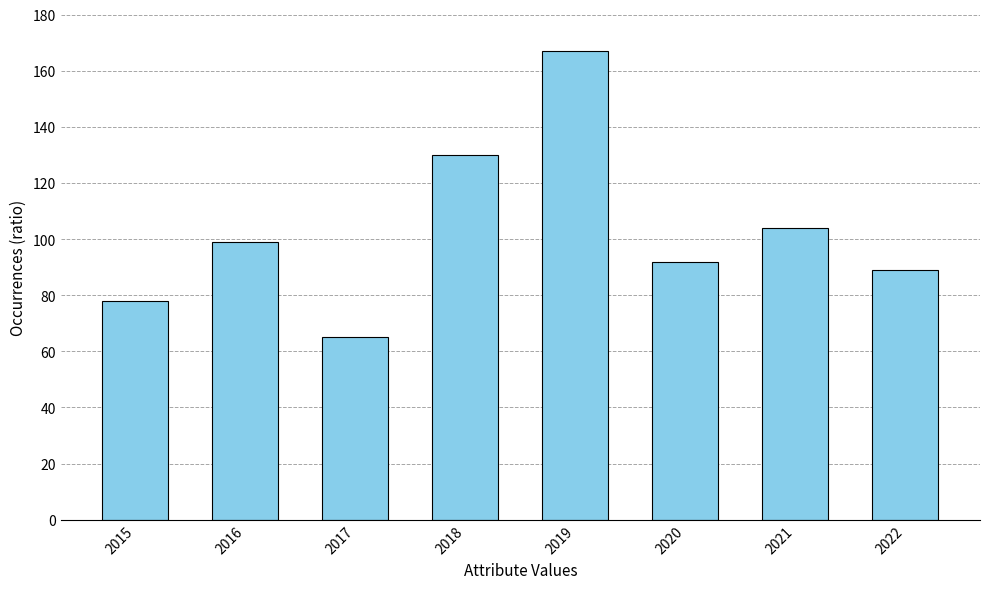

Is it true that the value at 2022 is 41?

False